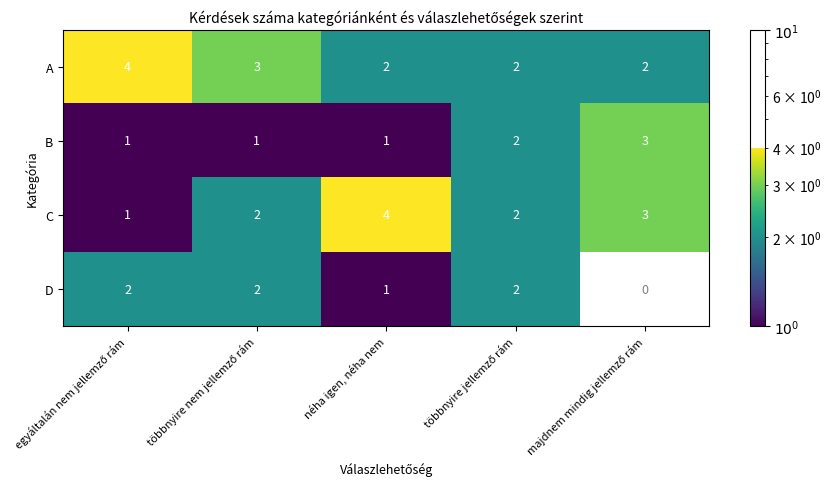

True or false: A has a value of 2 at néha igen, néha nem.

True